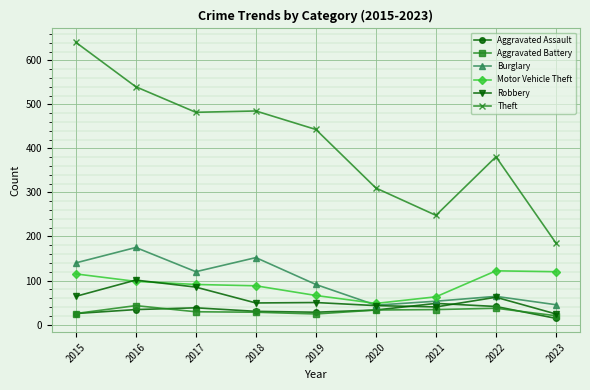

Is the value of Burglary at 2015 greater than the value of Aggravated Assault at 2019?

Yes